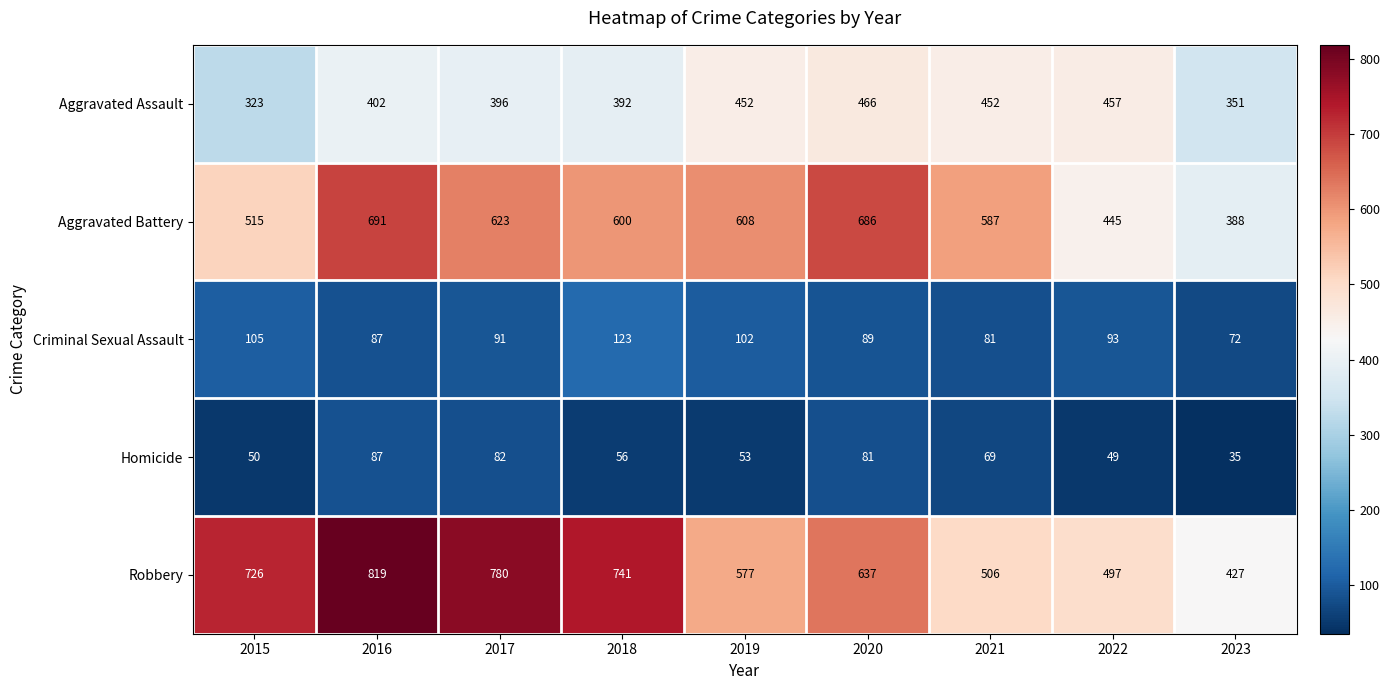

True or false: Homicide has a value of 34 at 2018.

False